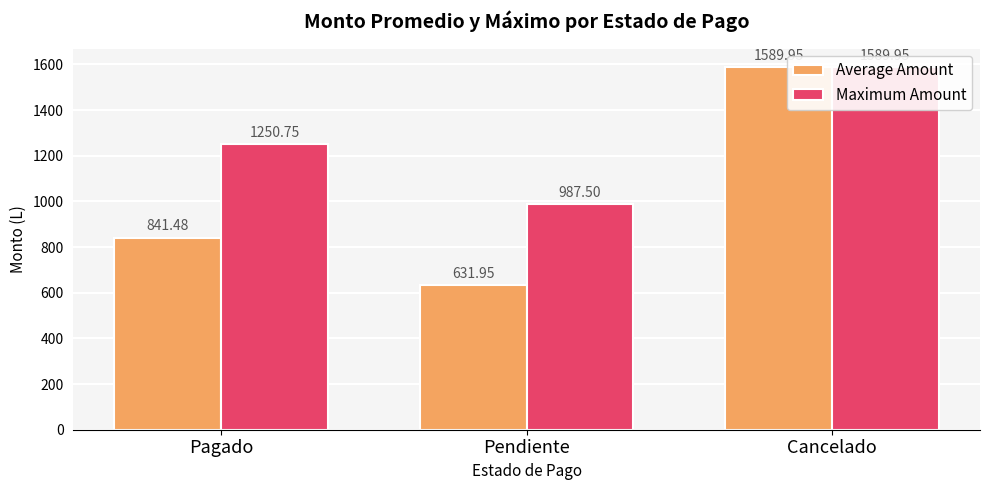

Rank the series by their average value, from lowest to highest.

Average Amount, Maximum Amount